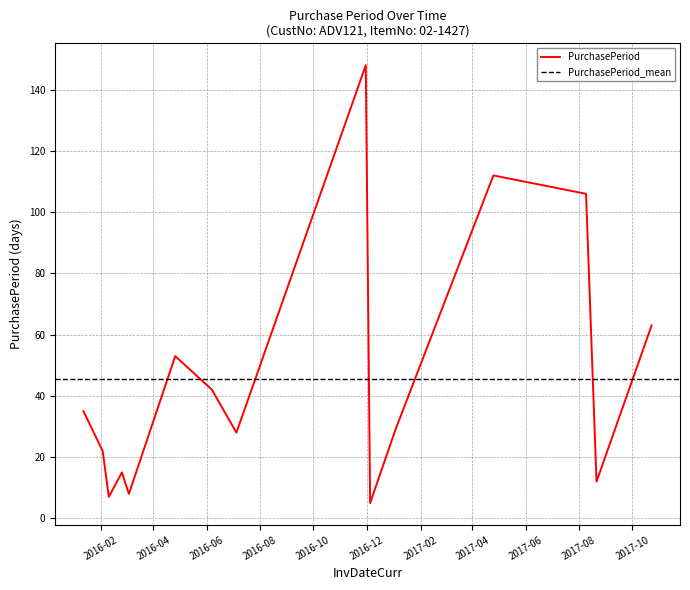

At which label is the value closest to 76?

2017-10-23